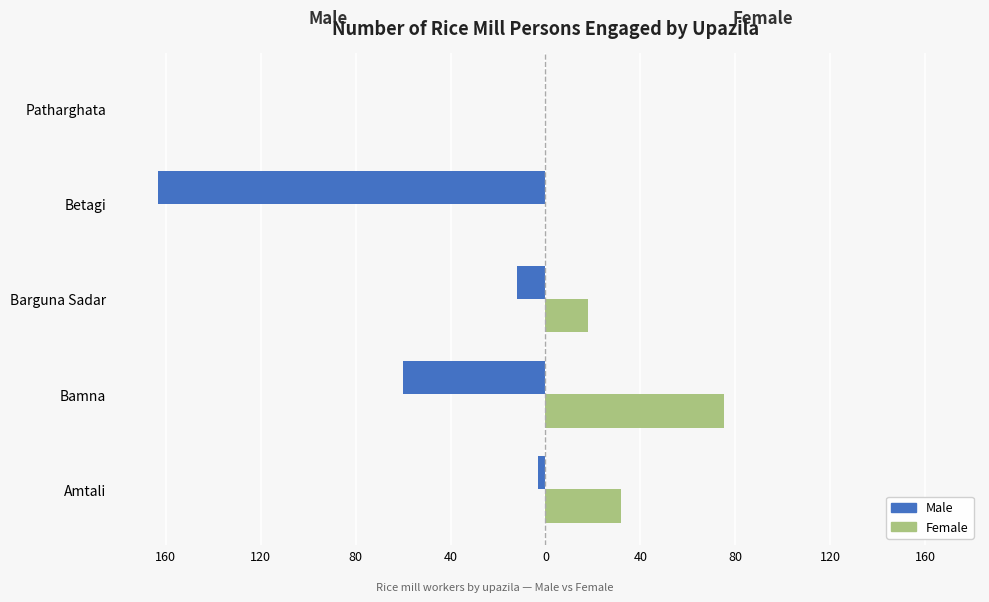

What is the sum of all Male values?

-238